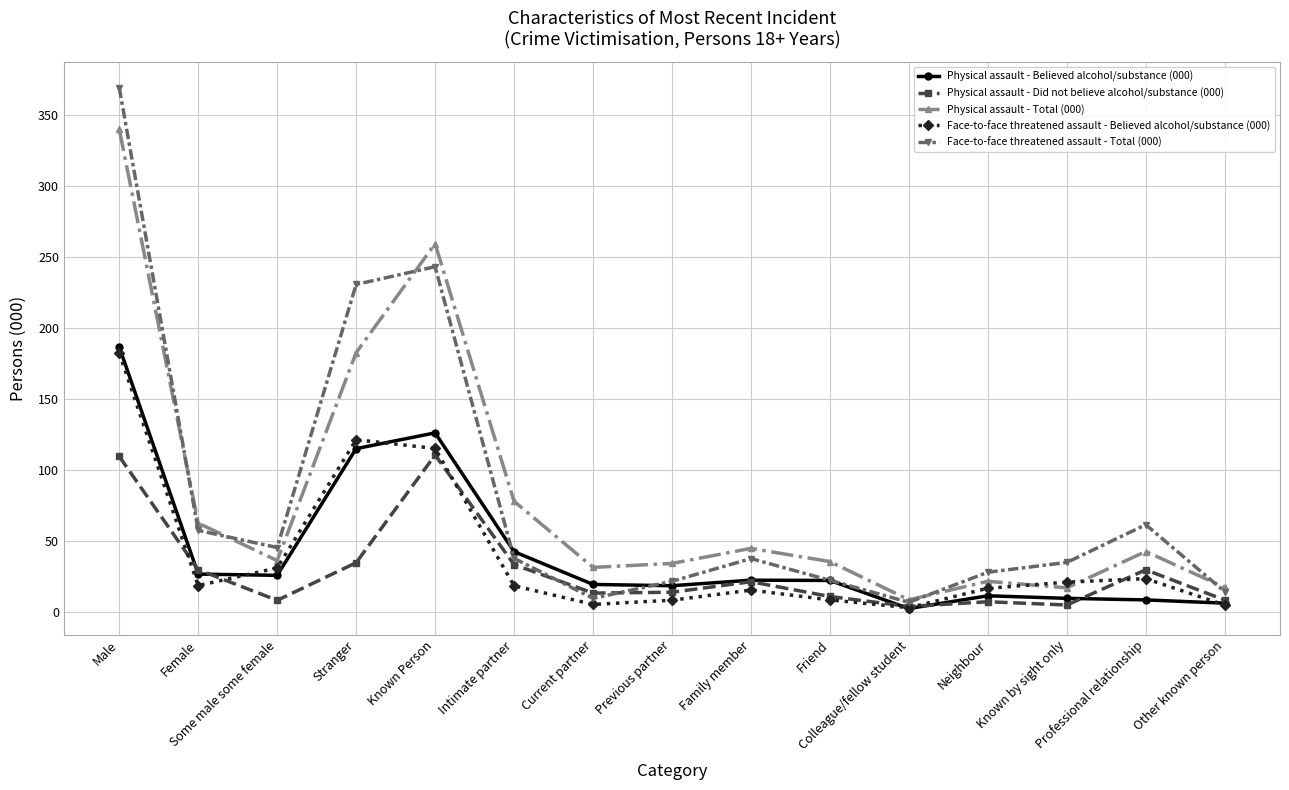

What is the maximum value for Face-to-face threatened assault - Total (000)?

369.5